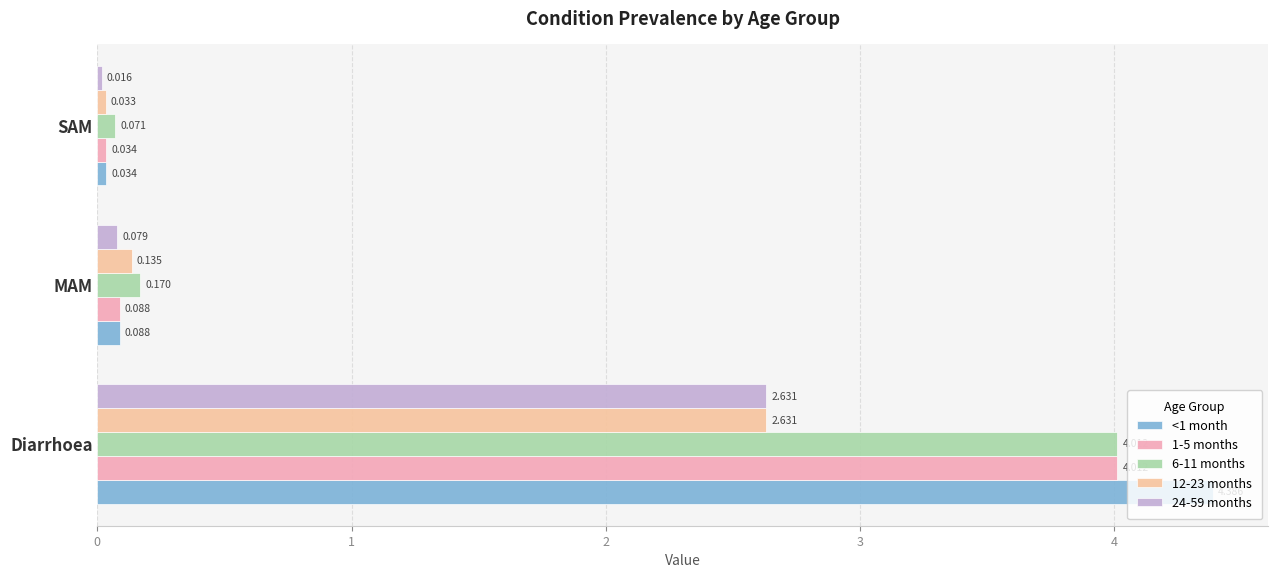

List the labels in order of 12-23 months value, smallest first.

SAM, MAM, Diarrhoea